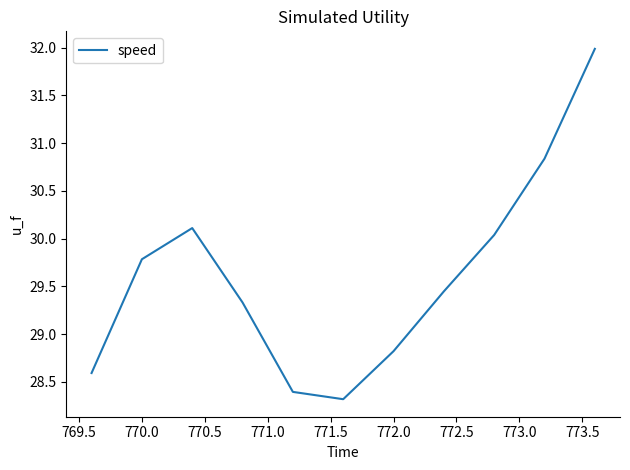

What is the smallest value displayed?

28.3